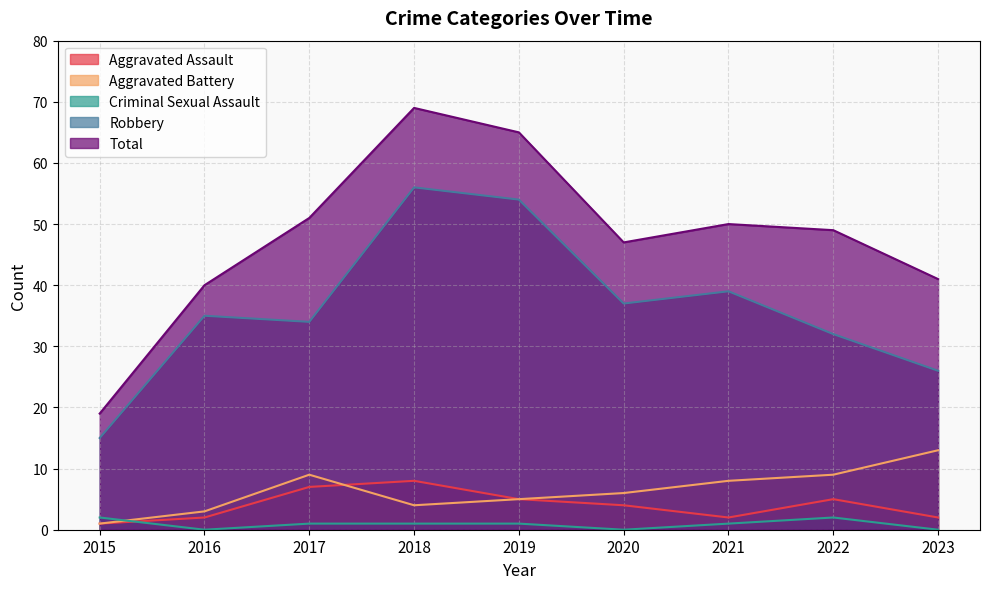

How many data points in Total are above 49?

4